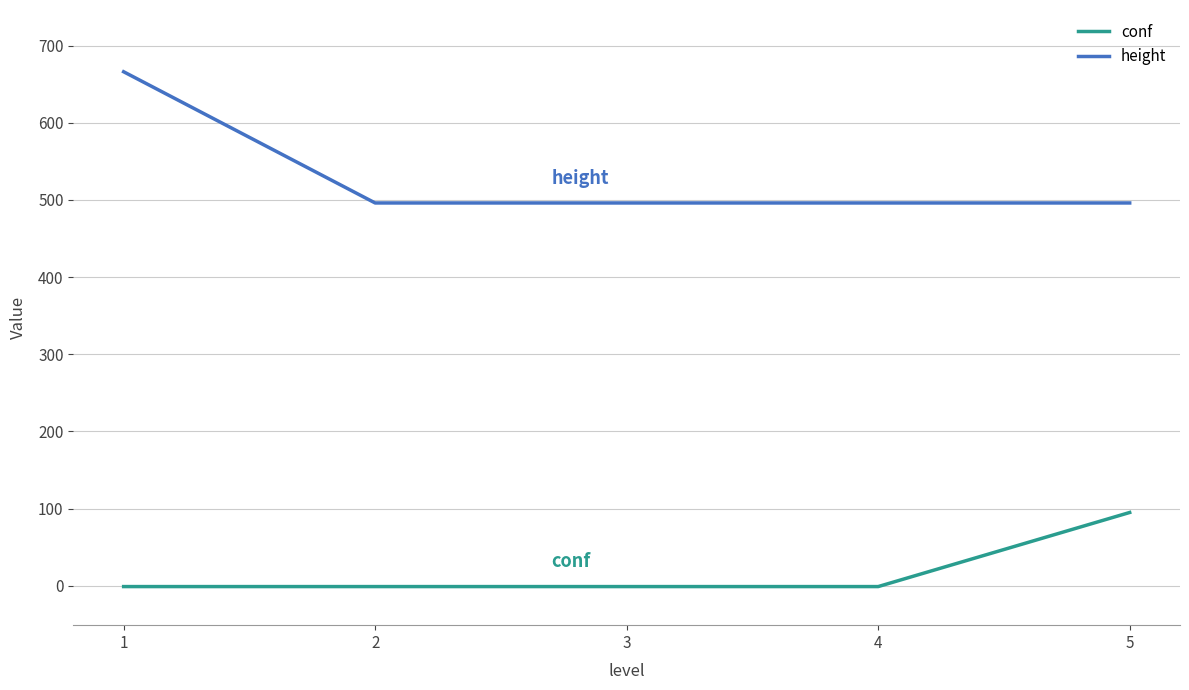

What is the minimum value shown in the chart?

-1